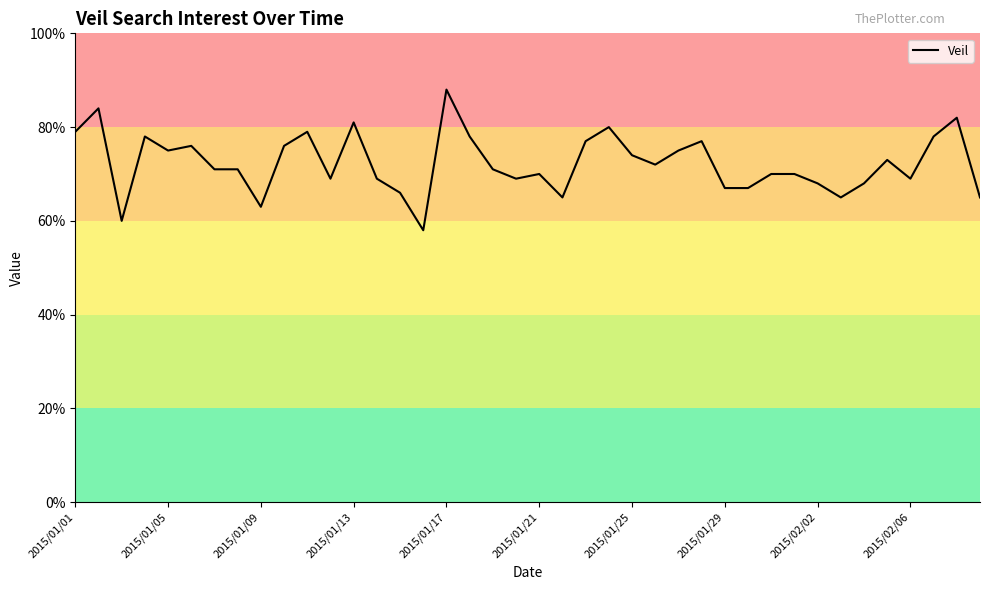

What is the minimum value shown in the chart?

58